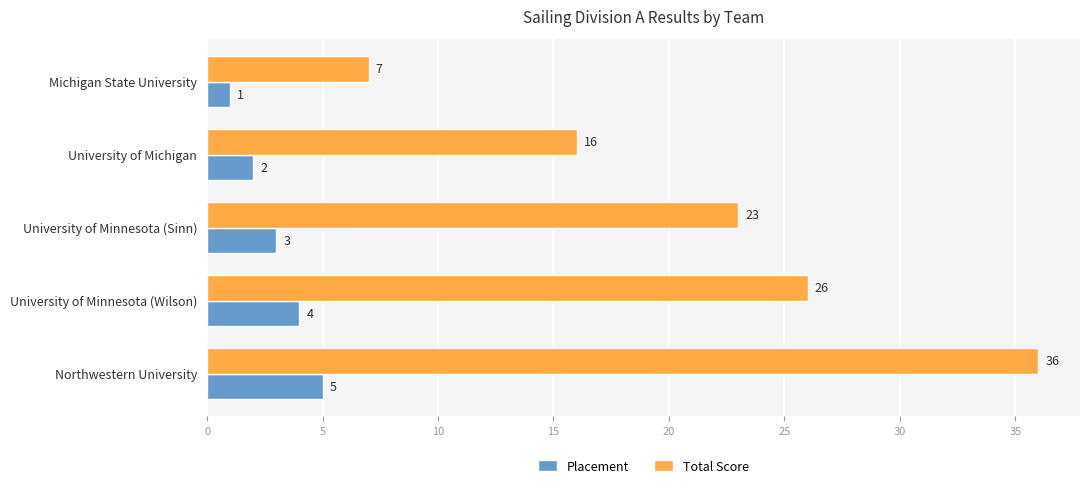

Which series has the largest total across all categories?

Total Score